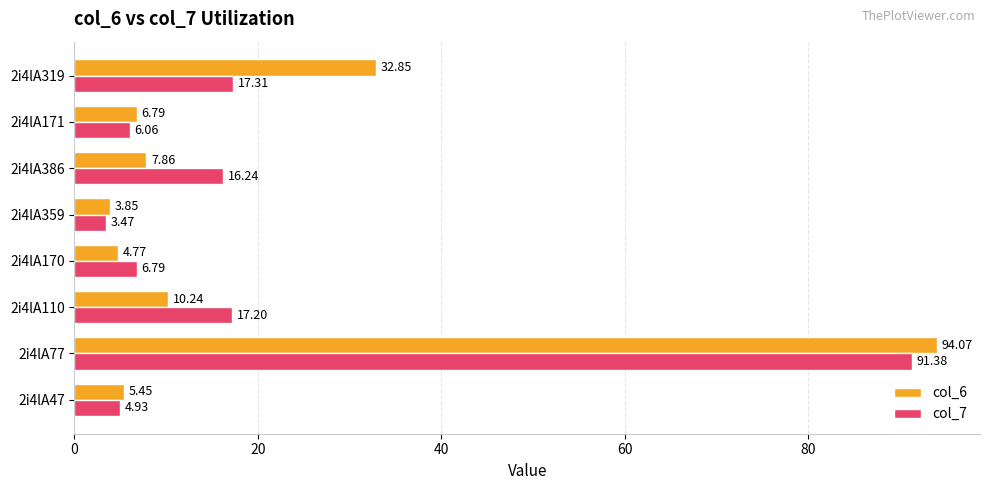

What is the average value of the col_6 series?

20.7